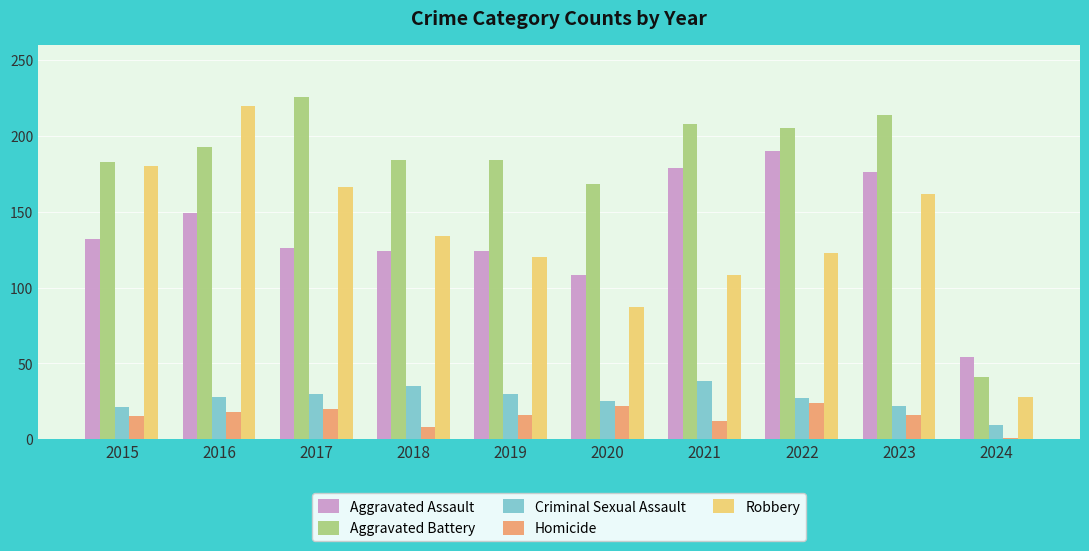

List the series in order of their peak value, lowest first.

Homicide, Criminal Sexual Assault, Aggravated Assault, Robbery, Aggravated Battery